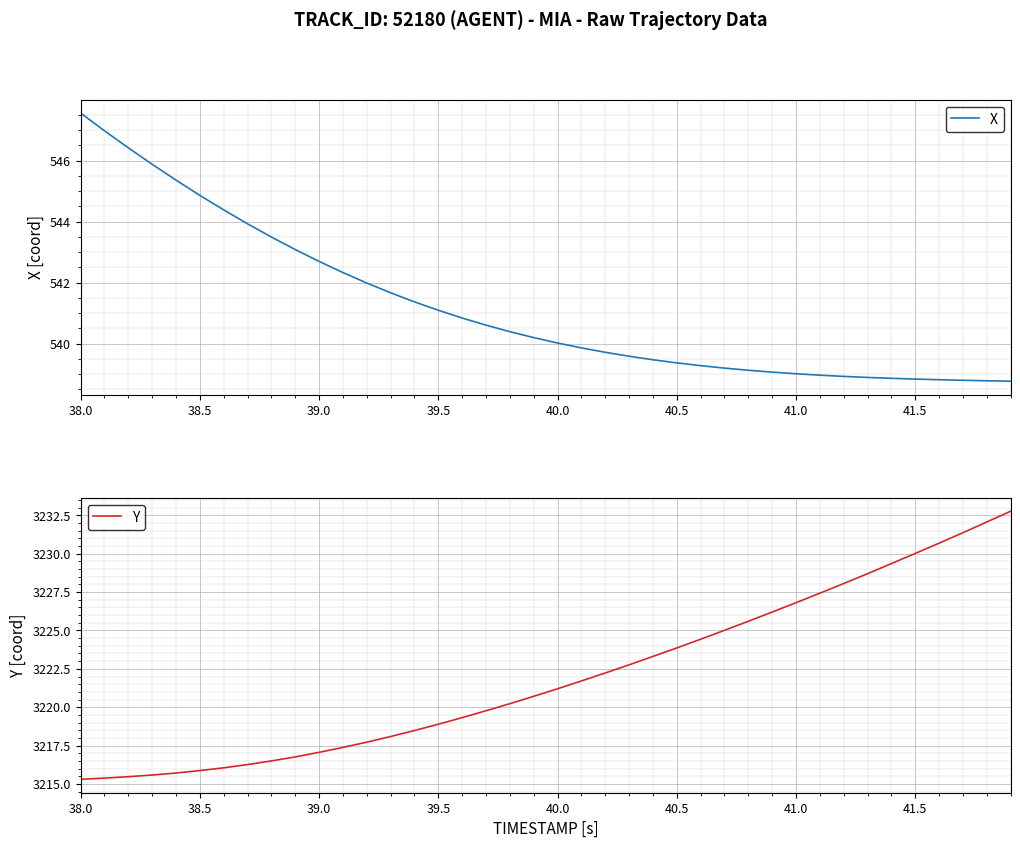

What is the lowest value of the X series?

538.8